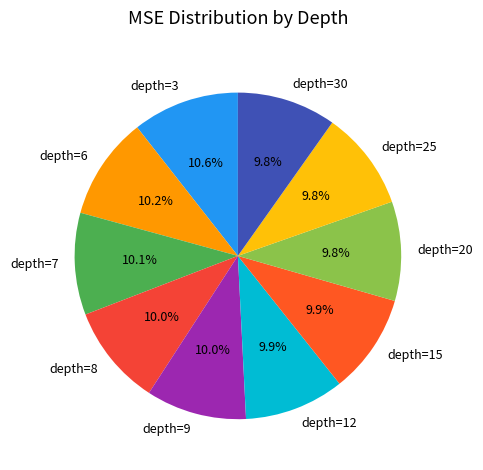

What percentage do depth=7 and depth=25 together represent?

19.9%